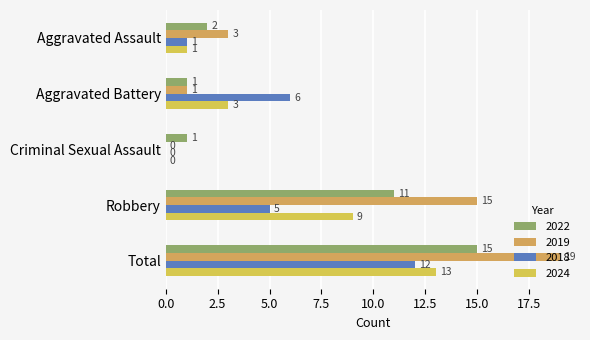

What is the total value across all series at Criminal Sexual Assault?

1